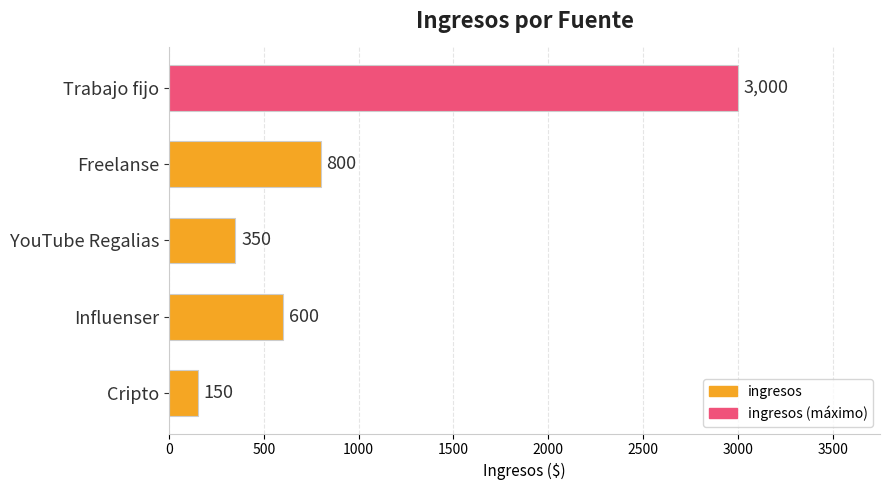

Reading top to bottom, extract all data points from this chart.

Trabajo fijo=3000	Freelanse=800	YouTube Regalias=350	Influenser=600	Cripto=150